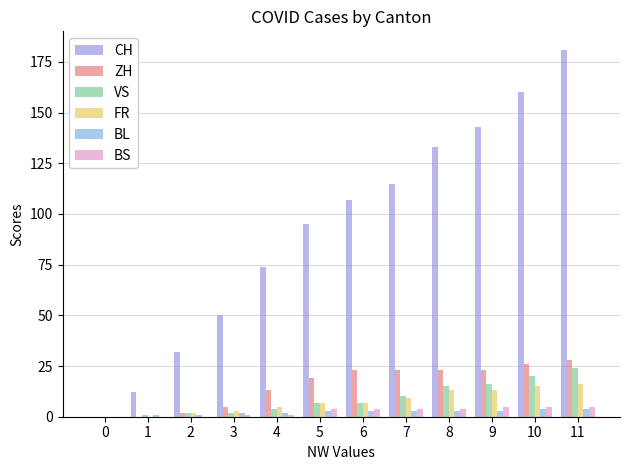

Where is ZH nearest to the value 14?

4